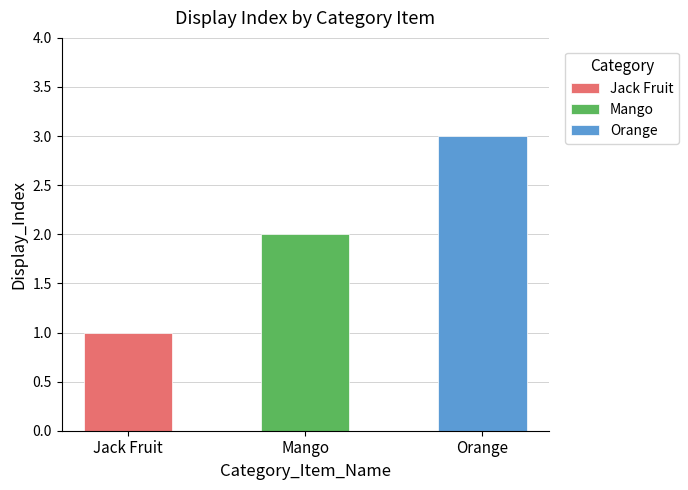

Reading left to right, extract all data points from this chart.

Jack Fruit=1	Mango=2	Orange=3